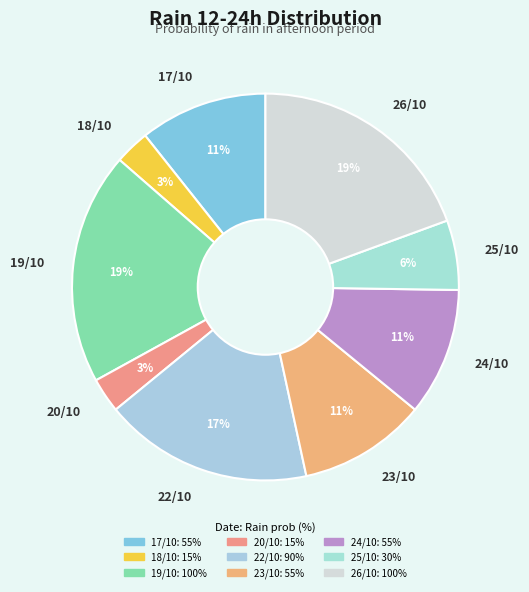

Do 19/10 and 17/10 together represent more than half of the pie?

No